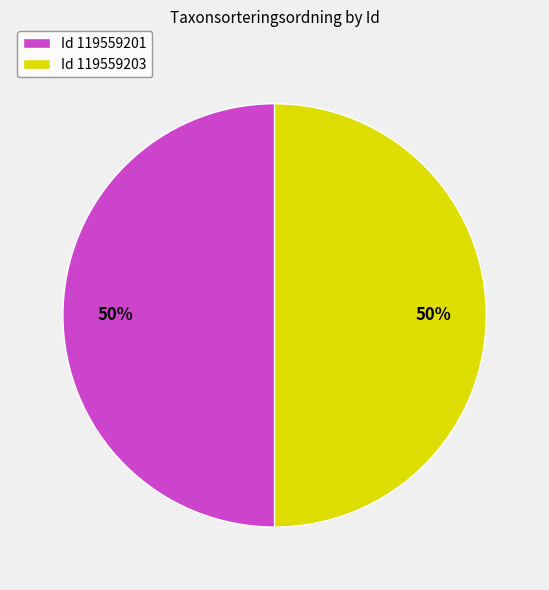

What is the ratio of the value at Id 119559203 to the value at Id 119559201?

1.0